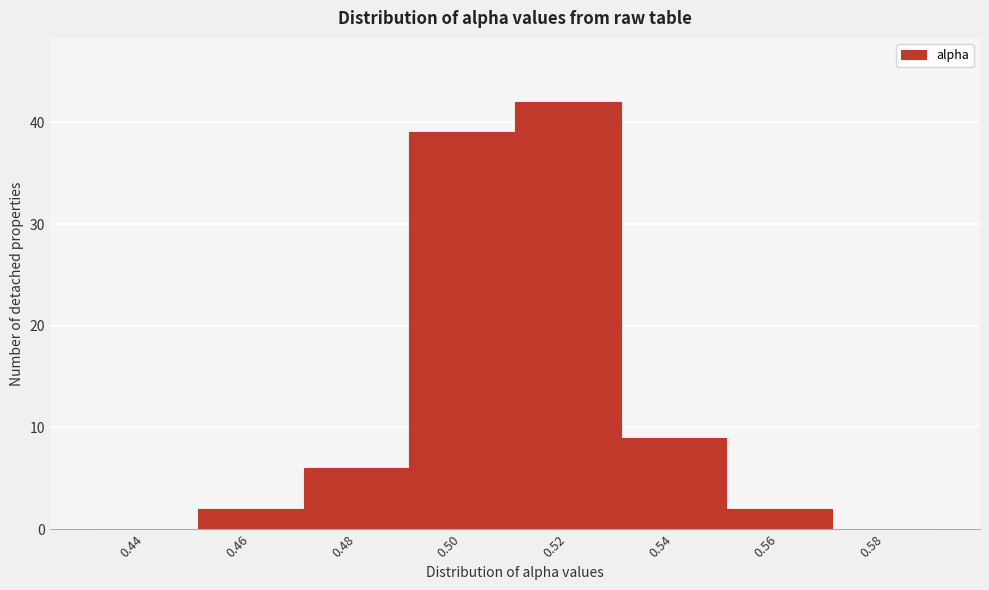

Reading left to right, what are all the values shown in this chart?

0.44=0	0.46=2	0.48=6	0.50=39	0.52=42	0.54=9	0.56=2	0.58=0